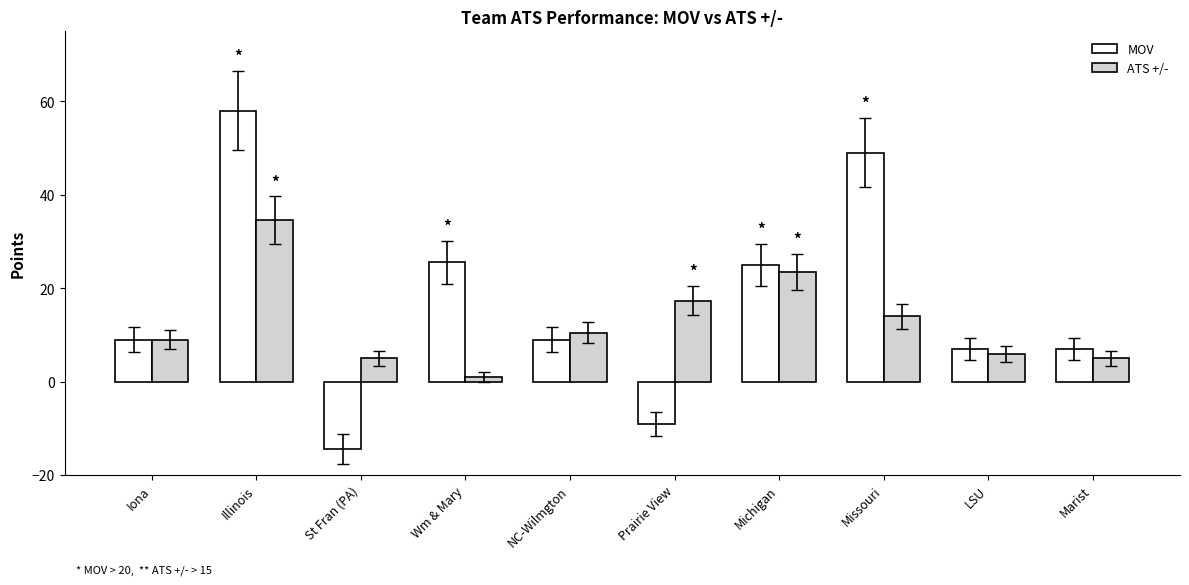

Reading left to right, transcribe all the data shown in this chart.

MOV: 9.0	58.0	-14.5	25.5	9.0	-9.0	25.0	49.0	7.0	7.0
ATS +/-: 9.0	34.5	5.0	1.0	10.5	17.3	23.5	14.0	6.0	5.0